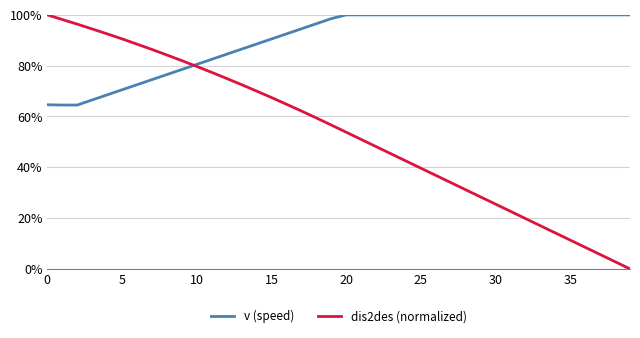

What are all the series names shown in the legend?

v (speed), dis2des (normalized)